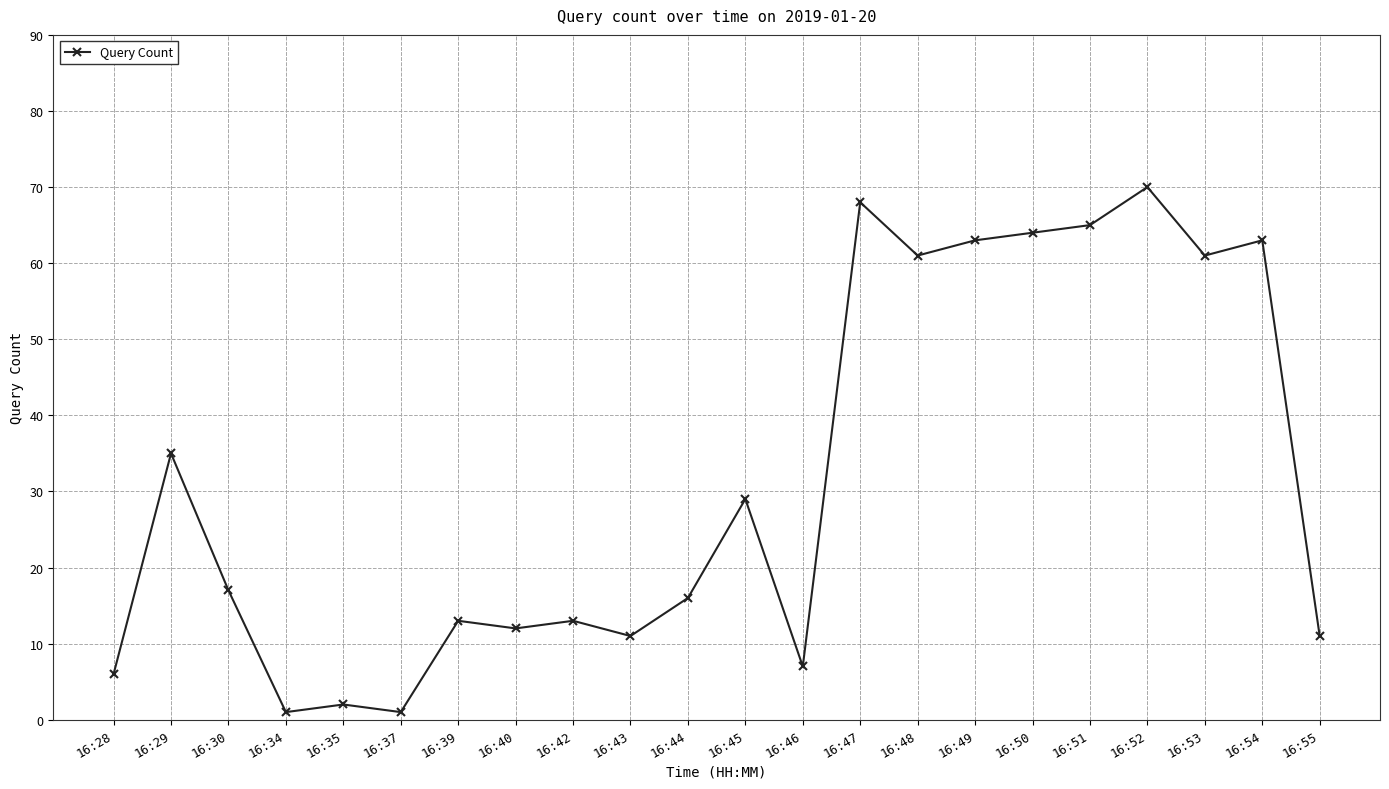

Between 16:35 and 16:29, which is larger?

16:29